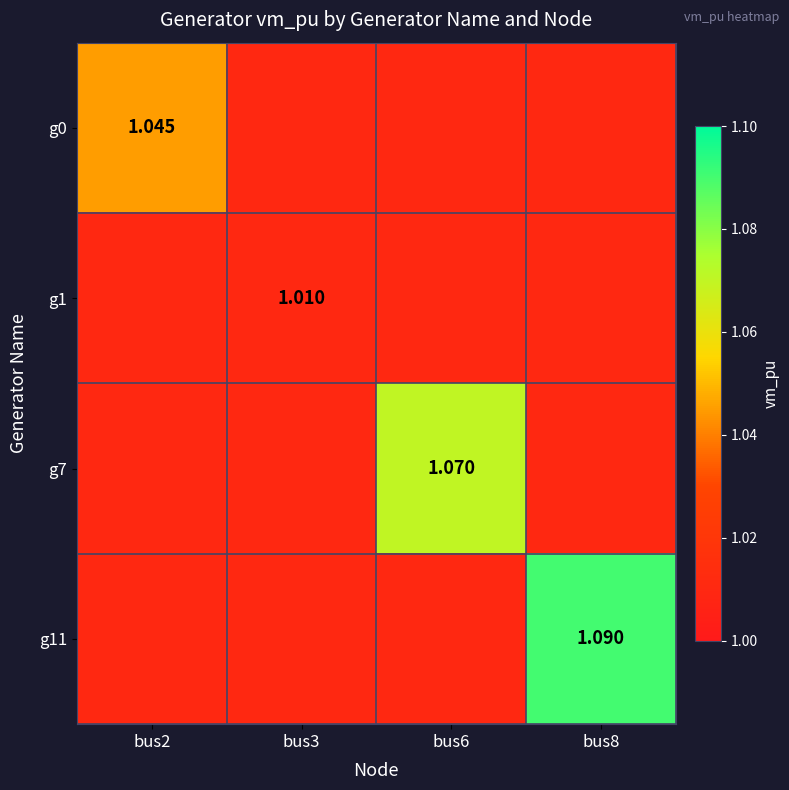

List the series in order of their overall mean, highest first.

g11, g7, g0, g1